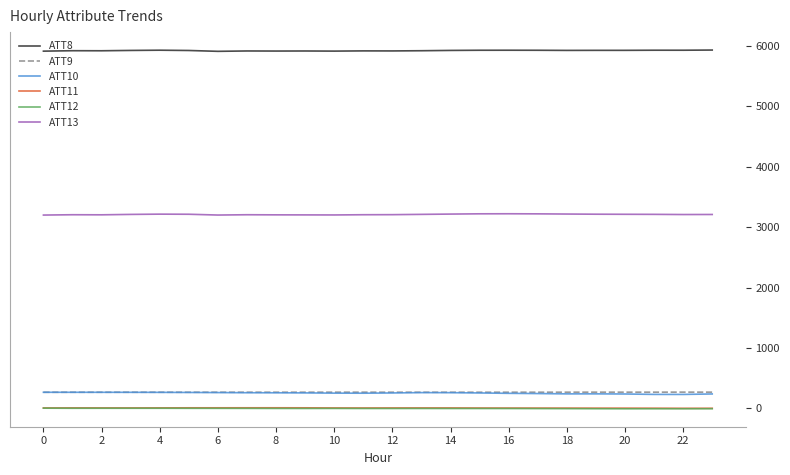

Which series has the largest total across all categories?

ATT8